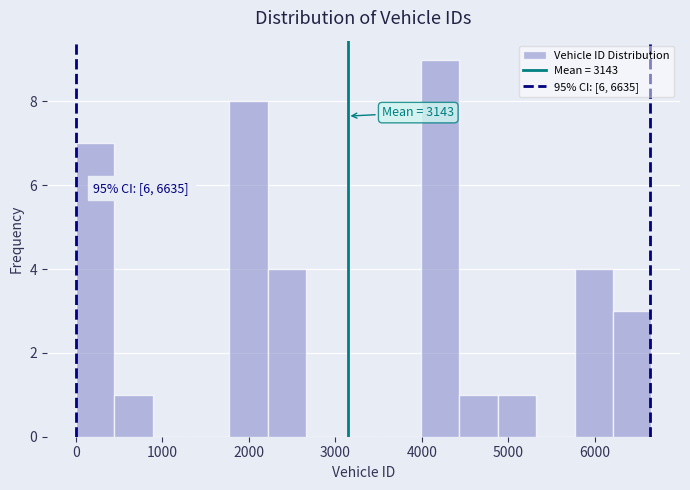

Over which range of the x-axis is the bar tallest?

4000 to 4400